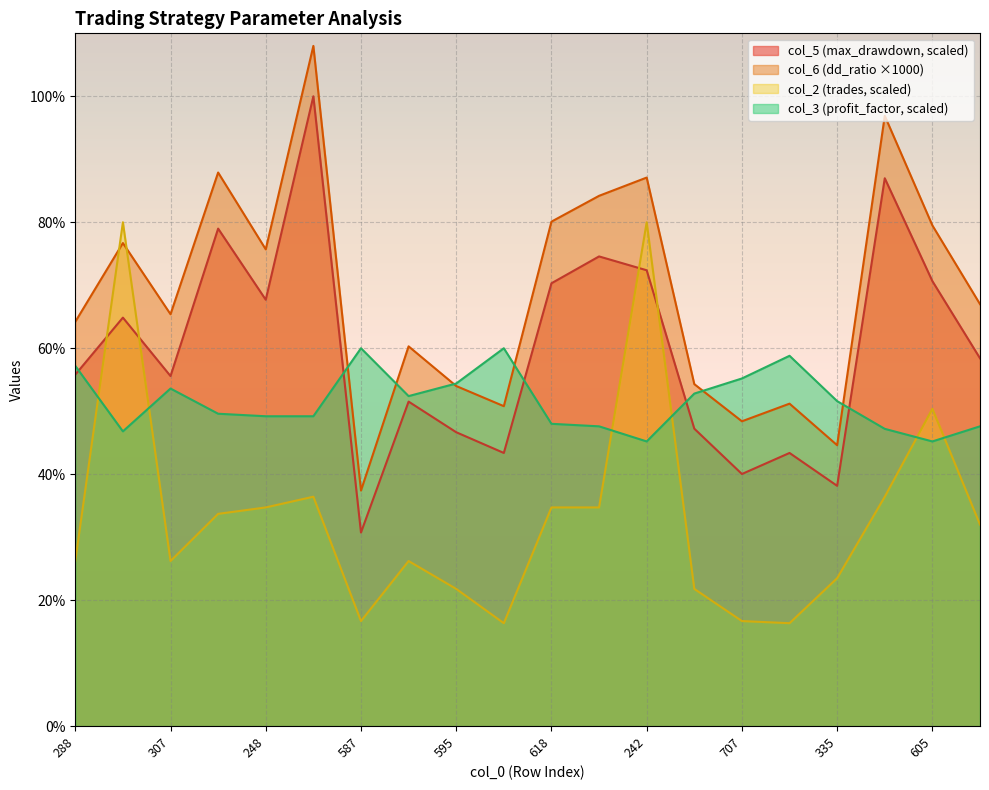

Where does the col_5 series first go above 58?

122